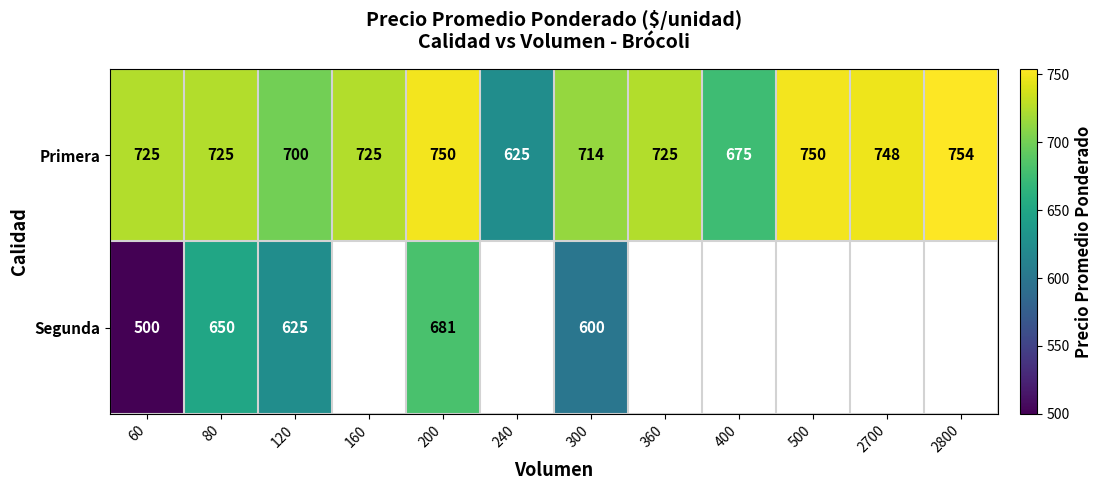

Is it true that Segunda equals 600 at 300?

True